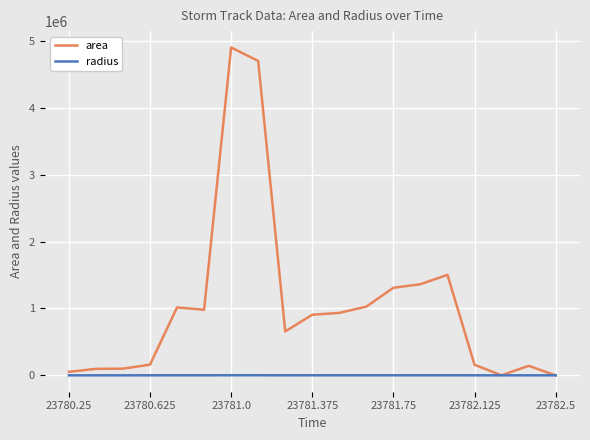

What is the value of the area point at the 18th from the left?

142500.0